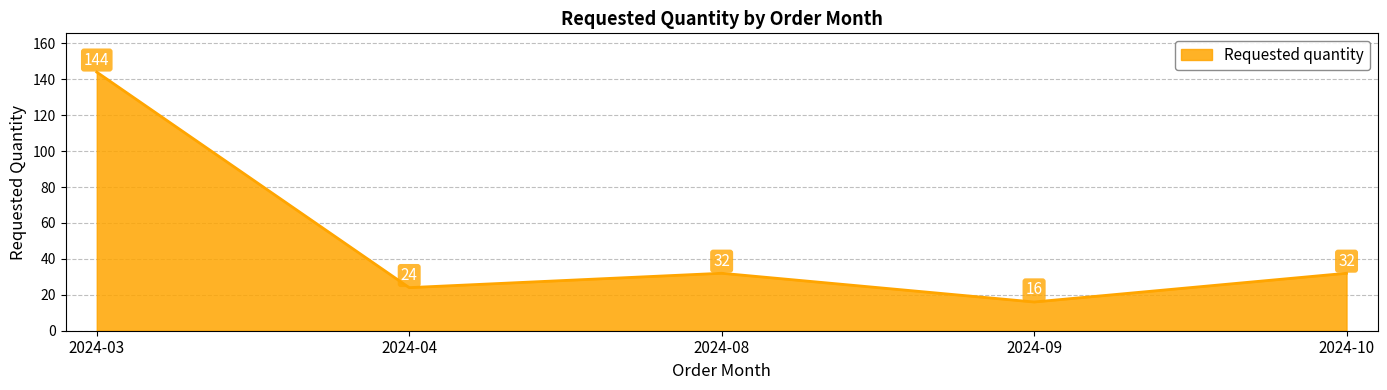

The chart shows a value of 144 at 2024-03. True or false?

True